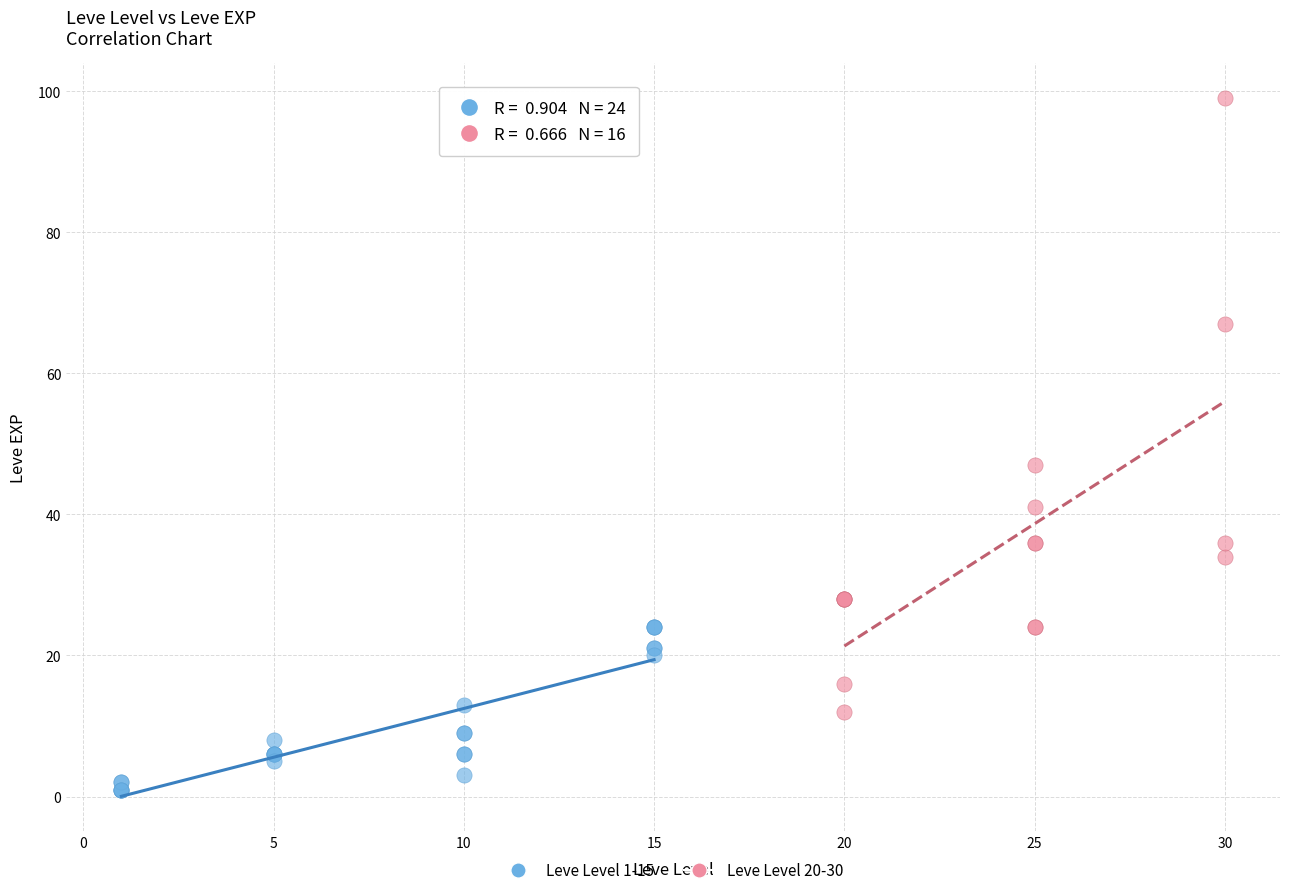

Which series has the widest spread of Y values?

Leve Level 20-30